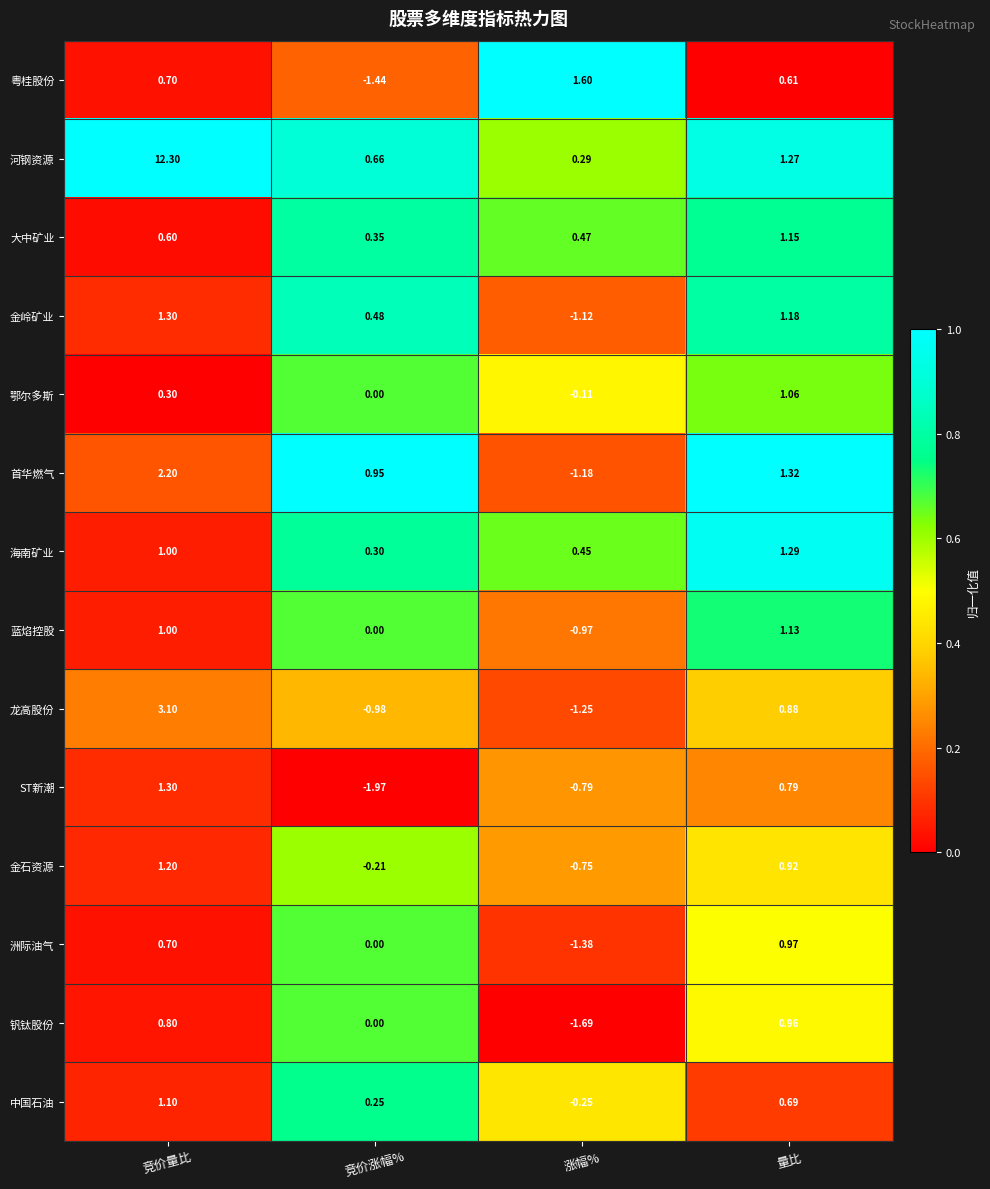

Count the number of data series in this chart.

14